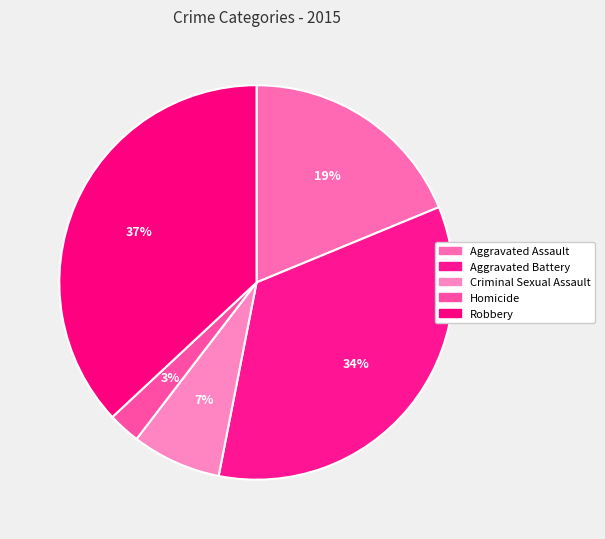

Is there any slice that represents more than half of the pie?

No